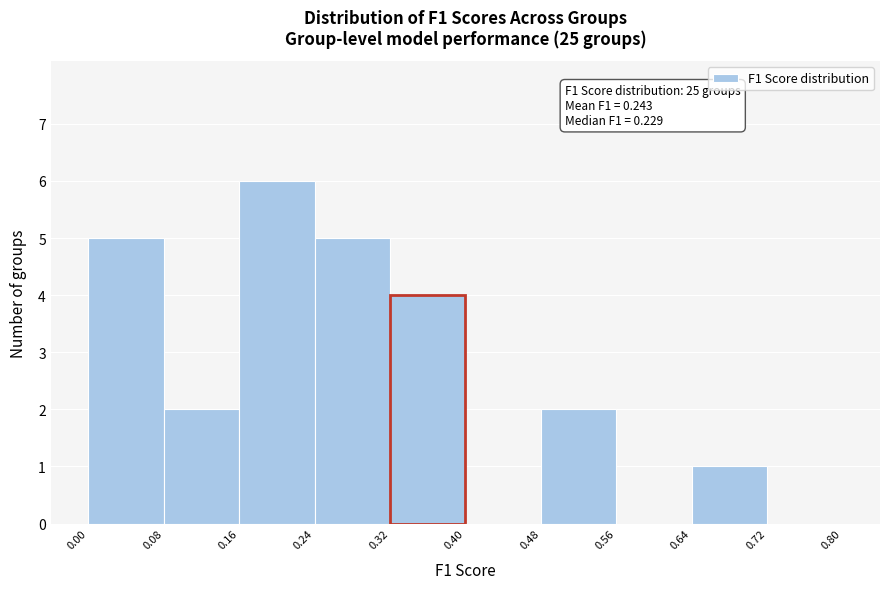

Over which range of the x-axis is the bar tallest?

0.16 to 0.24